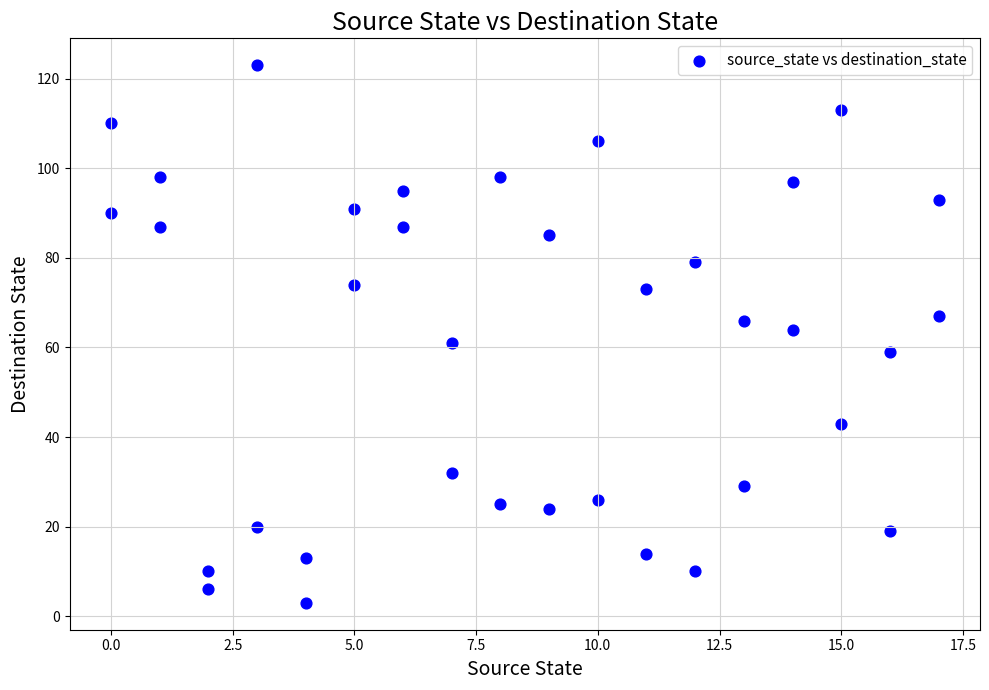

What is the range of X values (max minus min)?

17